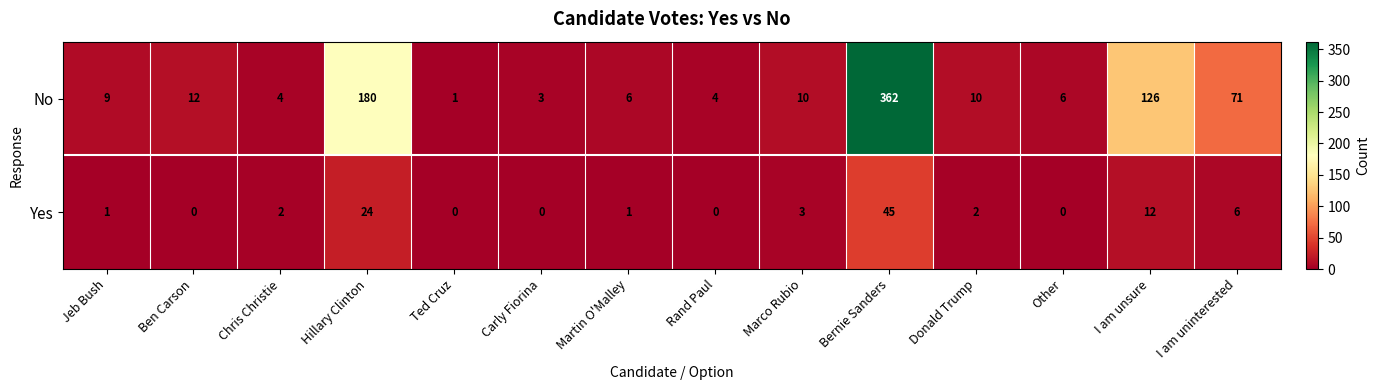

Which series has the largest range (max minus min)?

No